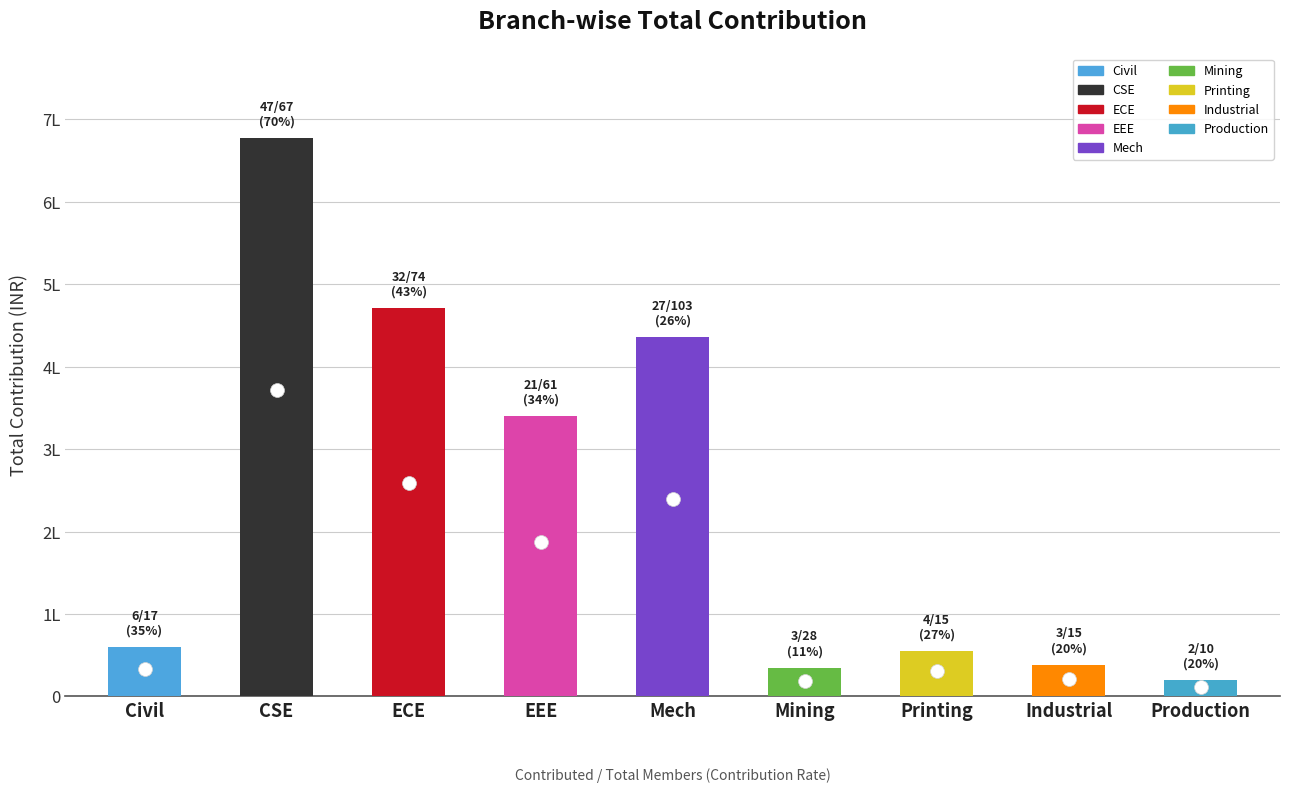

What is the value of the 9th bar from the left?

20000